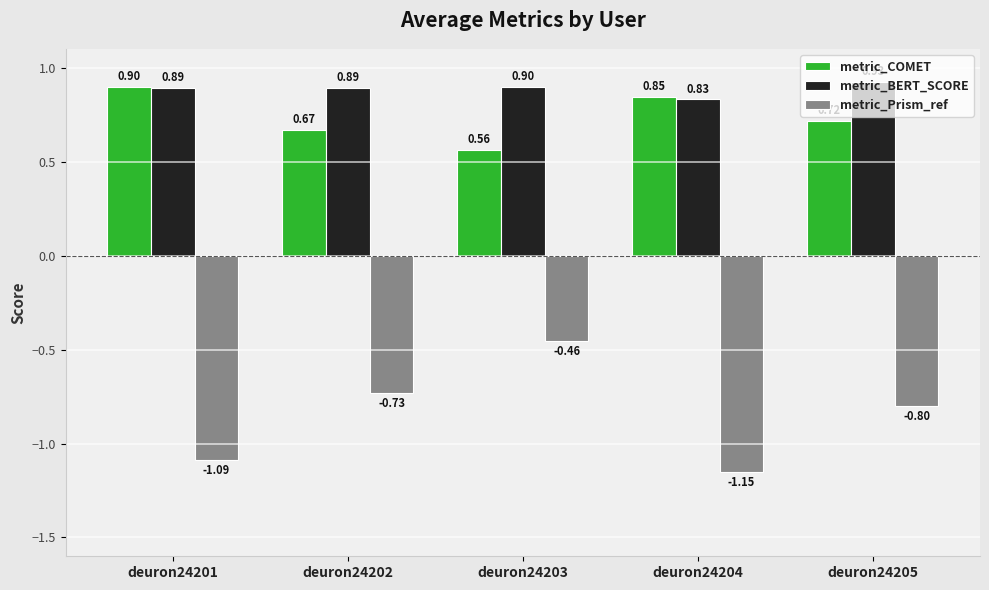

What is the value of the metric_BERT_SCORE bar at the 5th from the left?

0.9